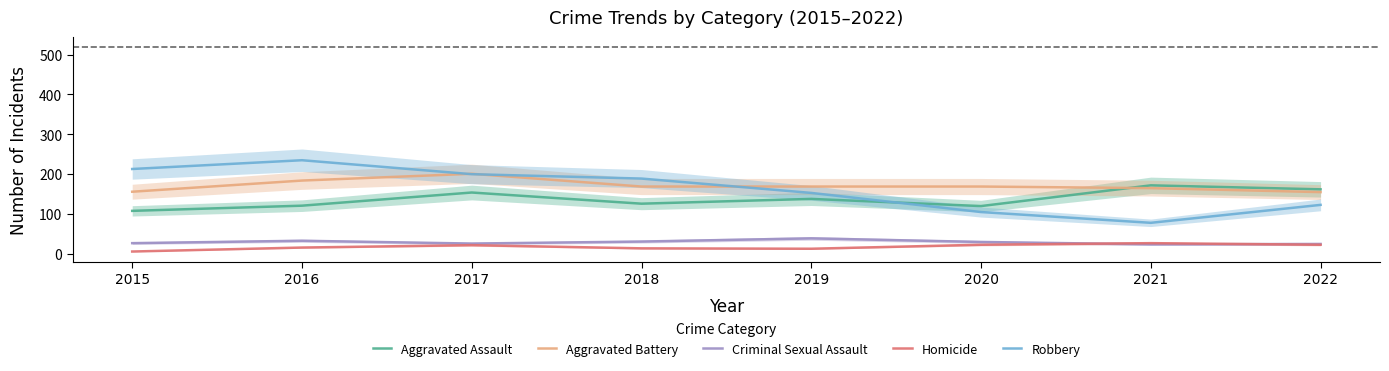

What is the minimum value shown in the chart?

6